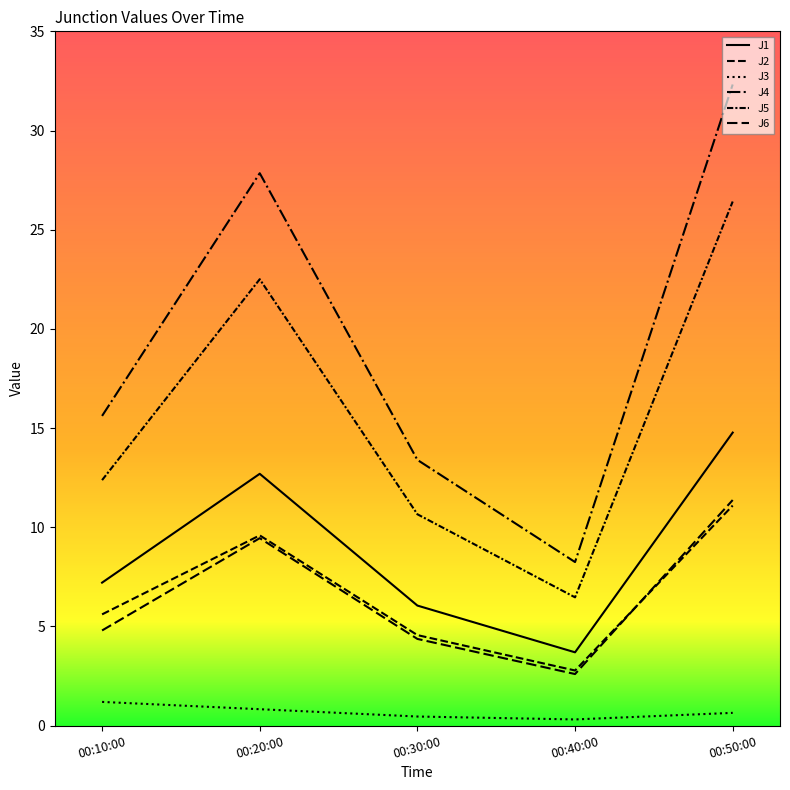

True or false: J3 has more than 1 interior local peaks.

False